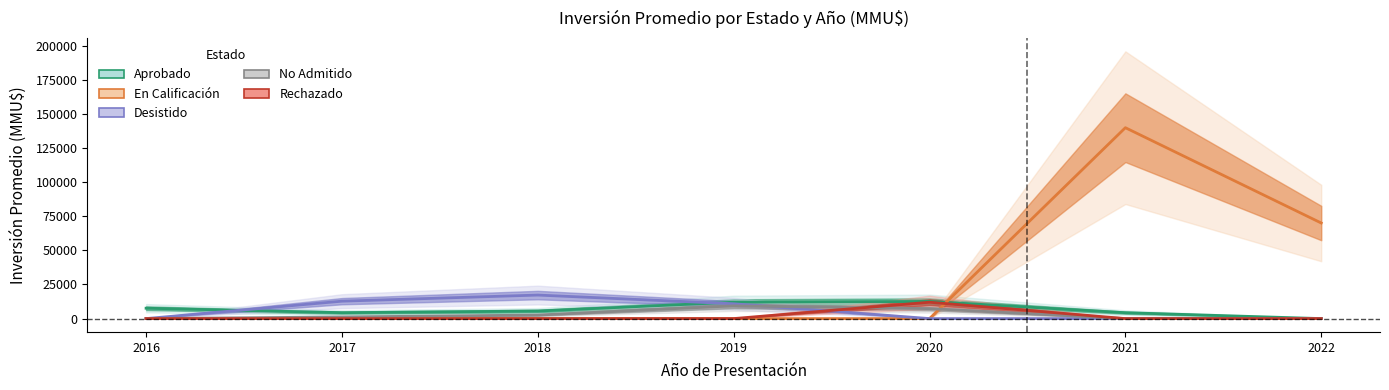

What is the total value across all series at 2019?

32194